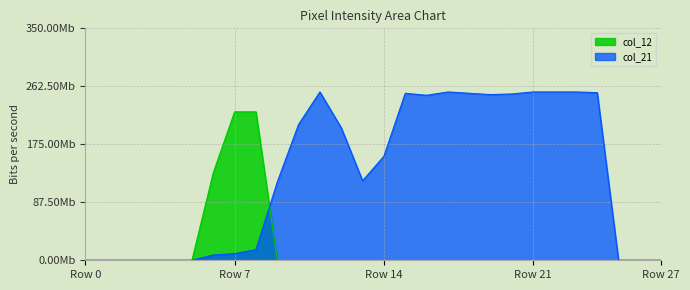

What is the sum of all col_12 values?

580